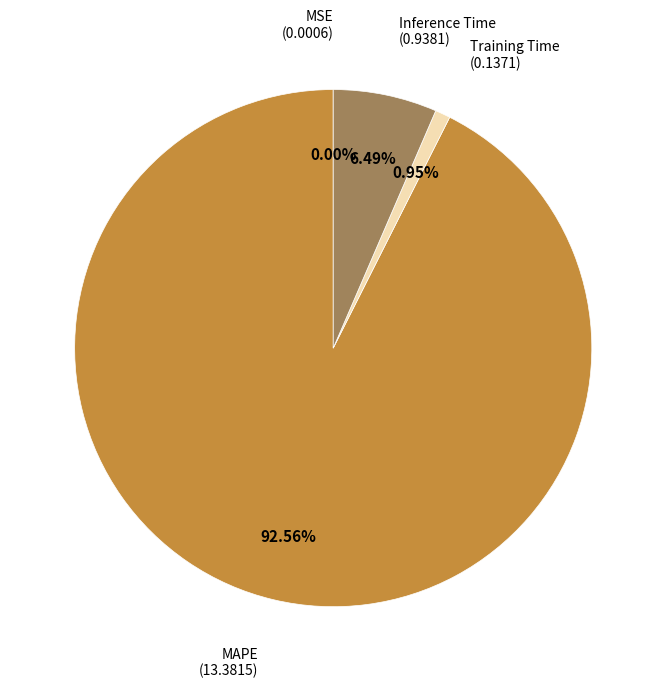

Is there a majority slice in this chart?

Yes